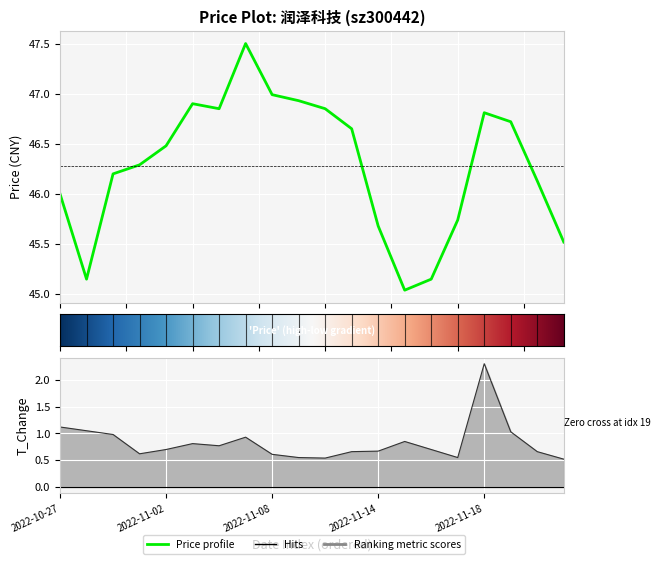

The t_change series shows 0.6 at 2022-11-01. True or false?

True